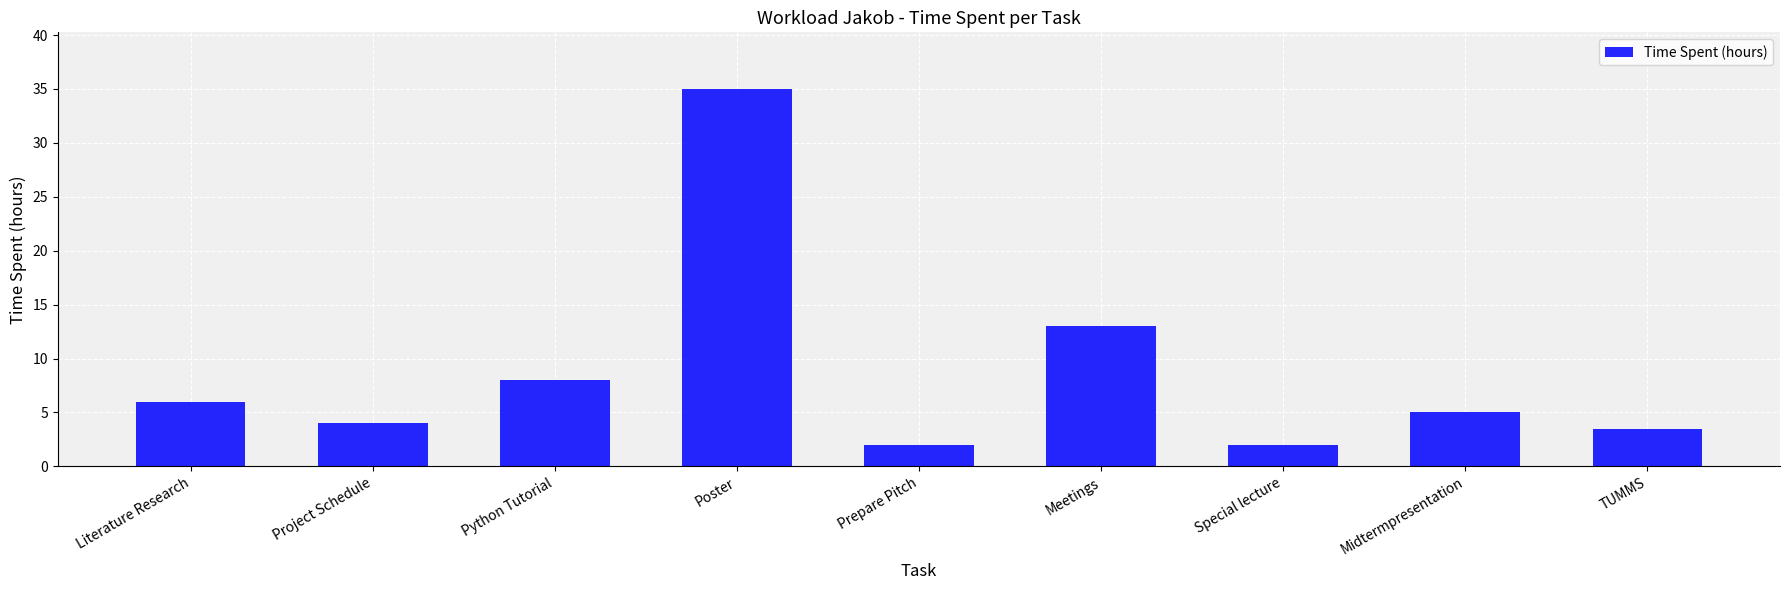

What is the greatest value displayed?

35.0